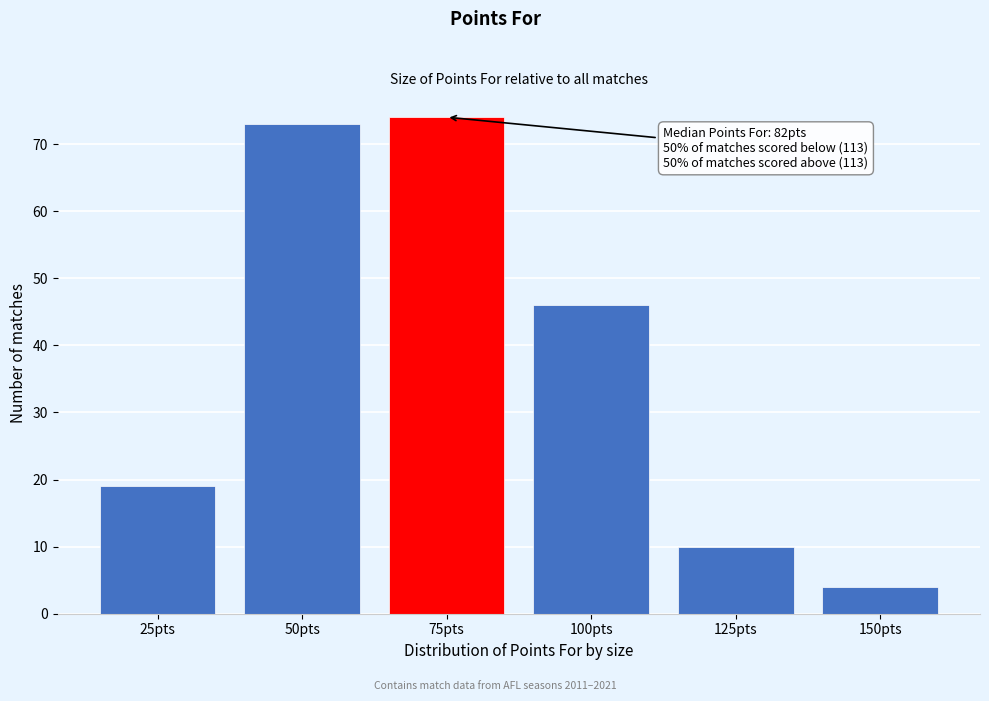

Reading left to right, what are all the values shown in this chart?

19	73	74	46	10	4